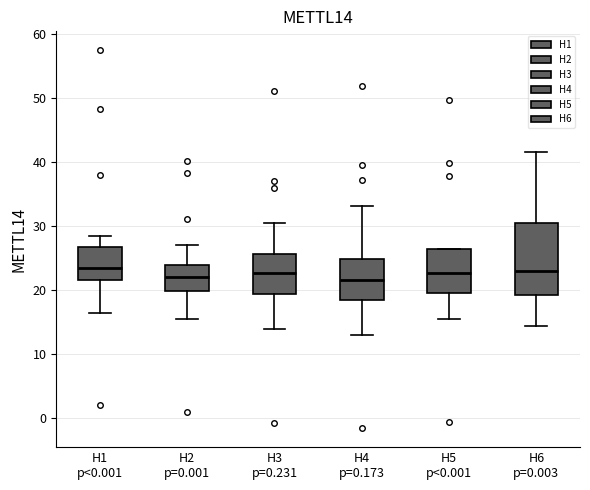

Reading left to right, read every box against the y-axis: the position of its median line, the range the box covers, and the ends of its whiskers. The values are not printed on the chart, so give them approximately, as read against the axis.

H1 p<0.001: median 23, box 22 to 27, whiskers 16 to 28
H2 p=0.001: median 22, box 20 to 24, whiskers 16 to 27
H3 p=0.231: median 23, box 19 to 26, whiskers 14 to 30
H4 p=0.173: median 21, box 18 to 25, whiskers 13 to 33
H5 p<0.001: median 23, box 20 to 26, whiskers 15 to 26
H6 p=0.003: median 23, box 19 to 30, whiskers 14 to 41